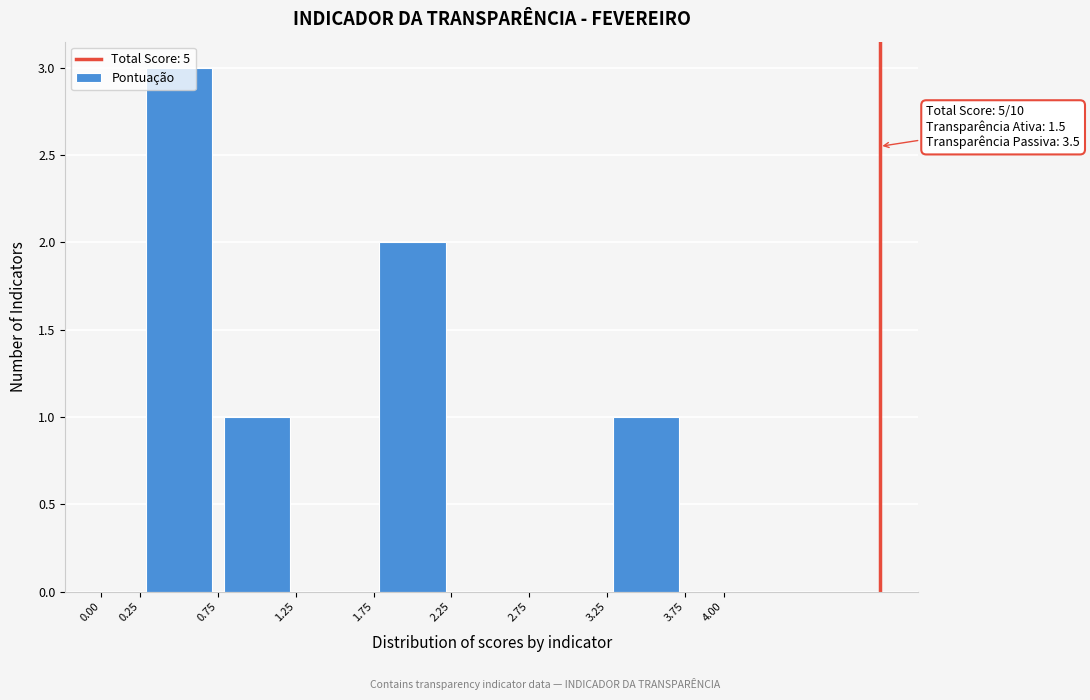

Over which range of the x-axis is the bar tallest?

0.25 to 0.75